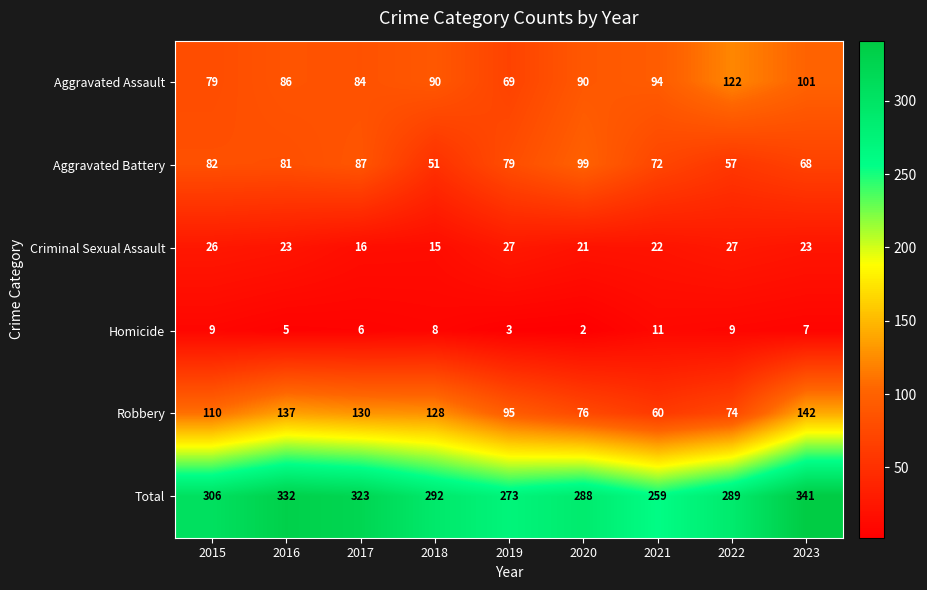

What is the maximum value for Robbery?

142